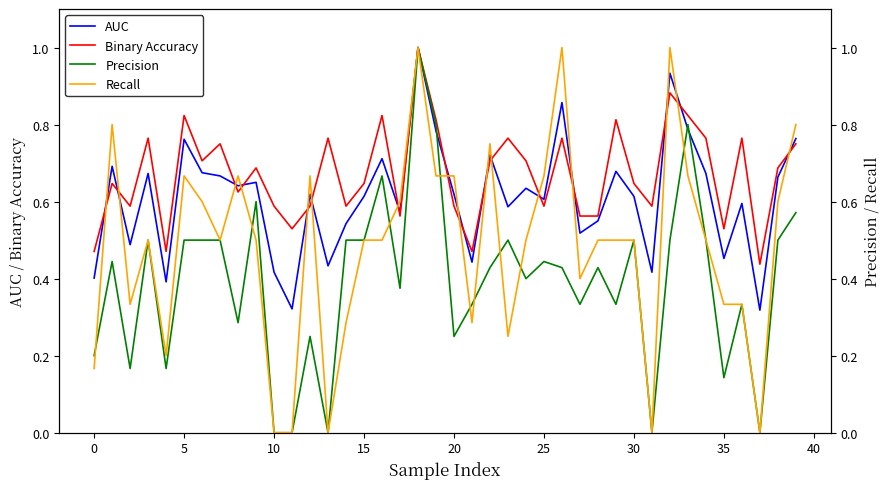

Does the chart have visible grid lines?

No